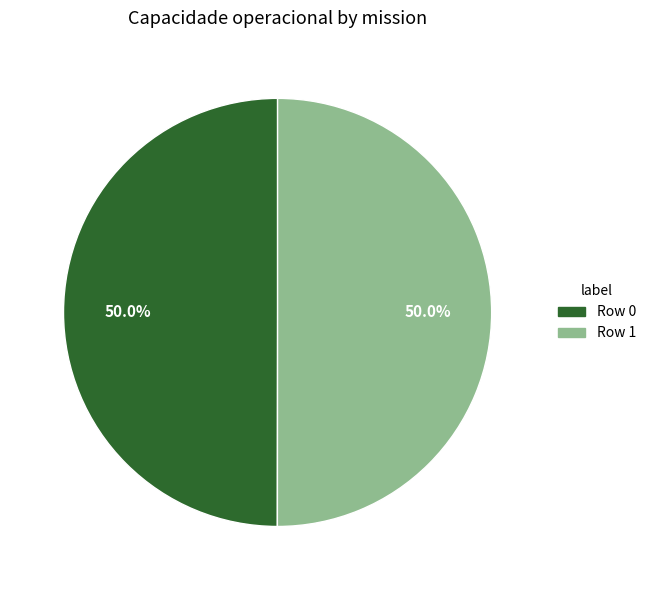

What is the total percentage of Row 1 and Row 0?

100.0%